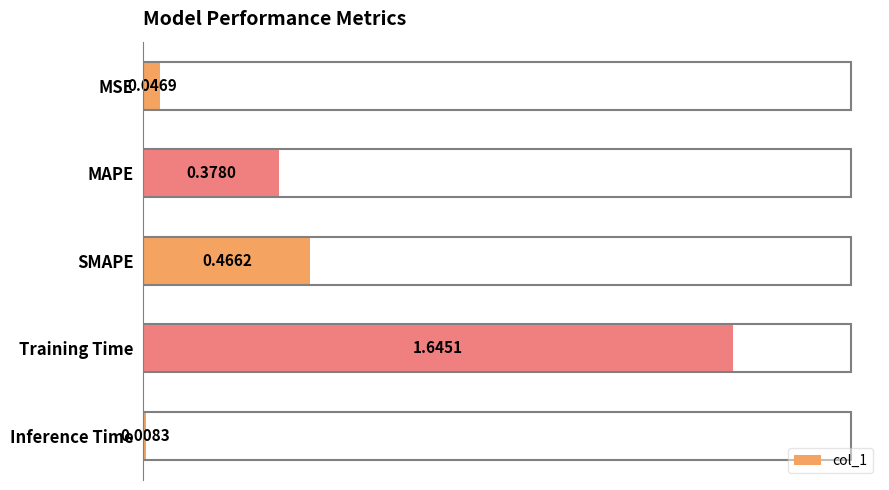

What is the sum of the values at Training Time and MAPE?

2.0